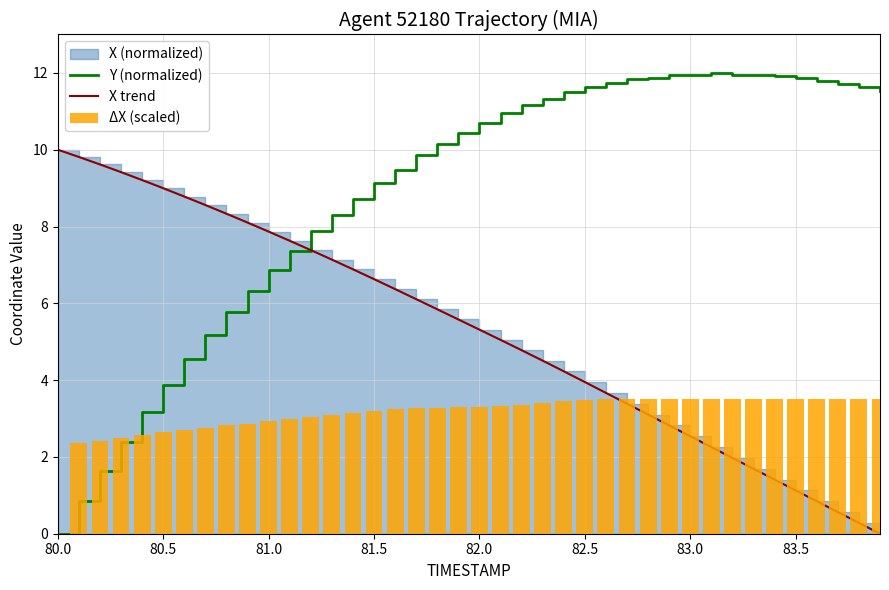

Are the bars grouped side by side (vs. stacked)?

Yes